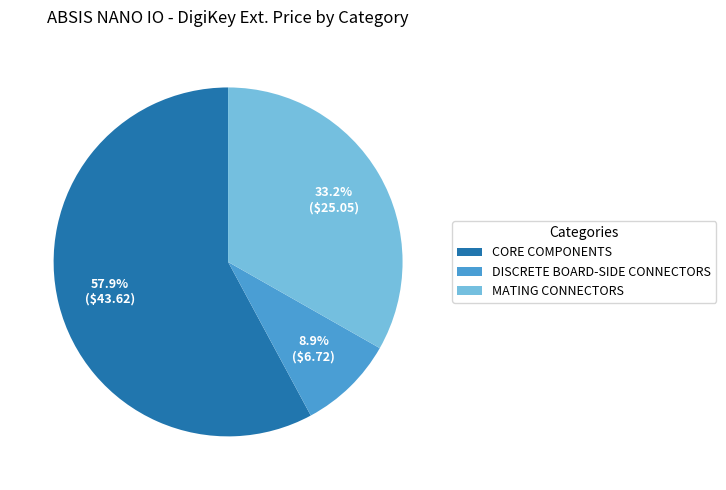

To the nearest percent, what is the average slice percentage?

33%